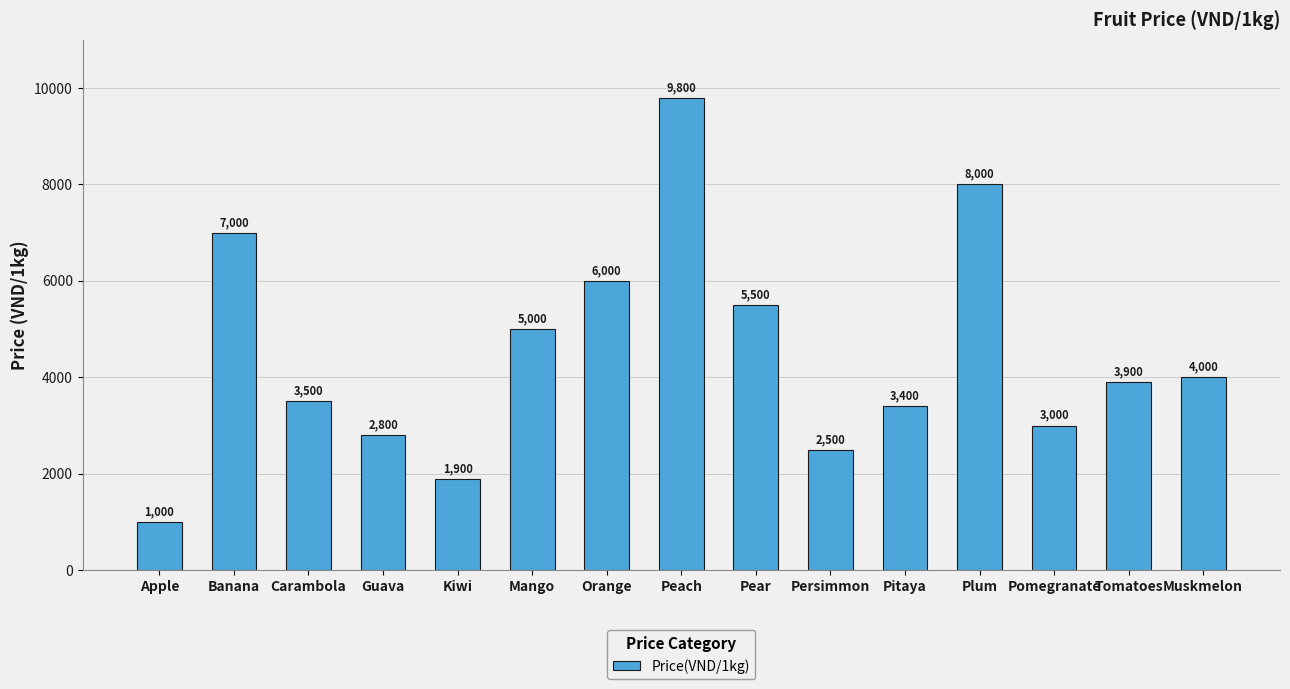

How many categories are shown in the chart?

15